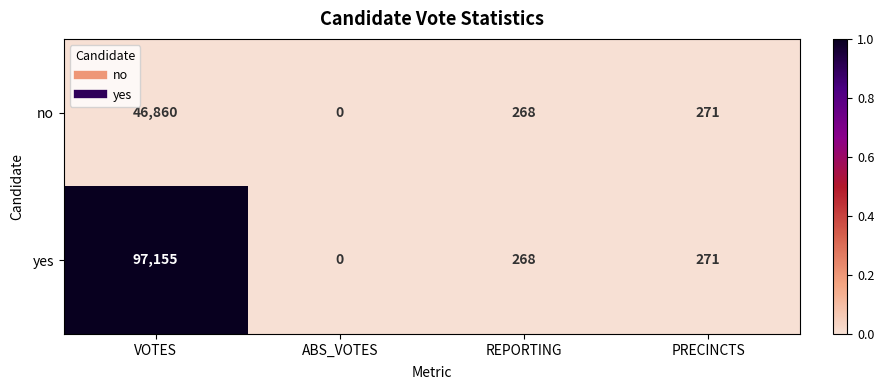

Which category has the lowest value across all series?

ABS_VOTES